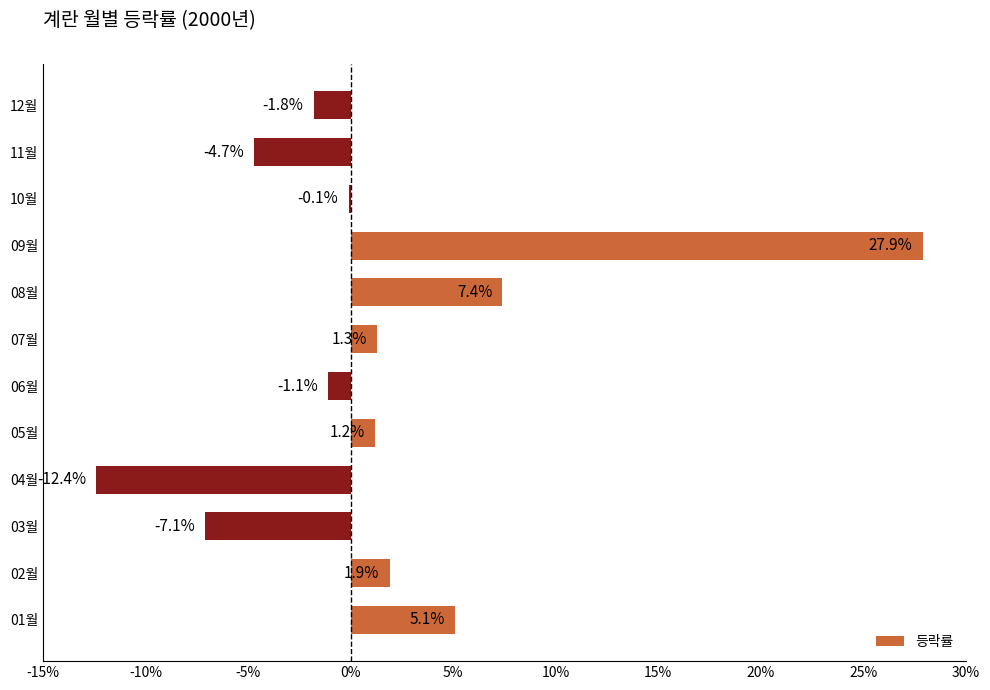

Is it true that the value at 09월 is 36.3?

False